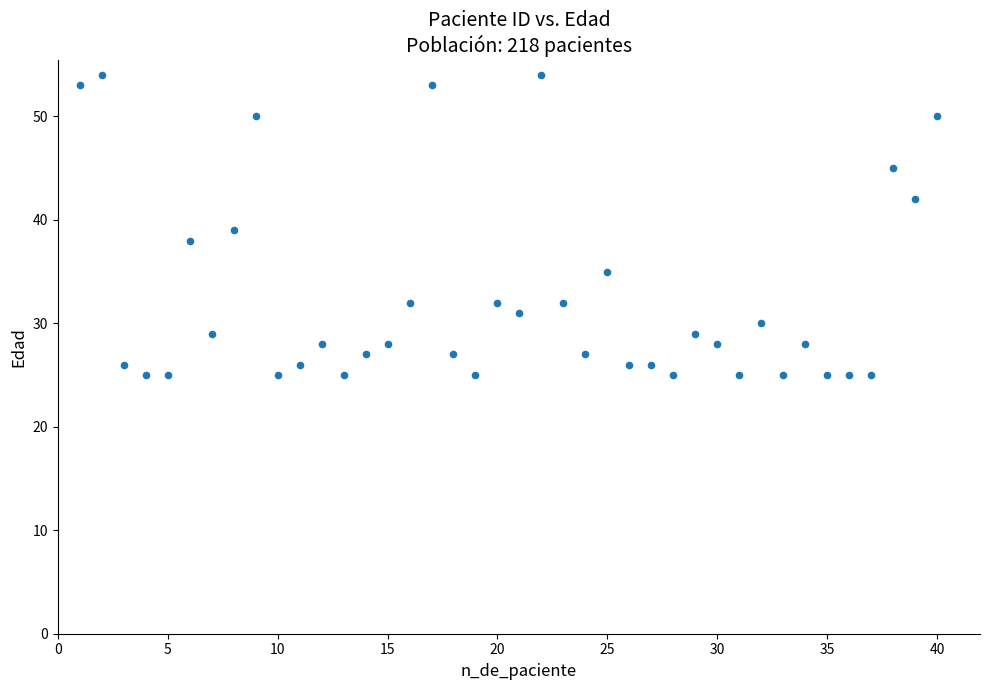

What is the range of Y values (max minus min)?

29